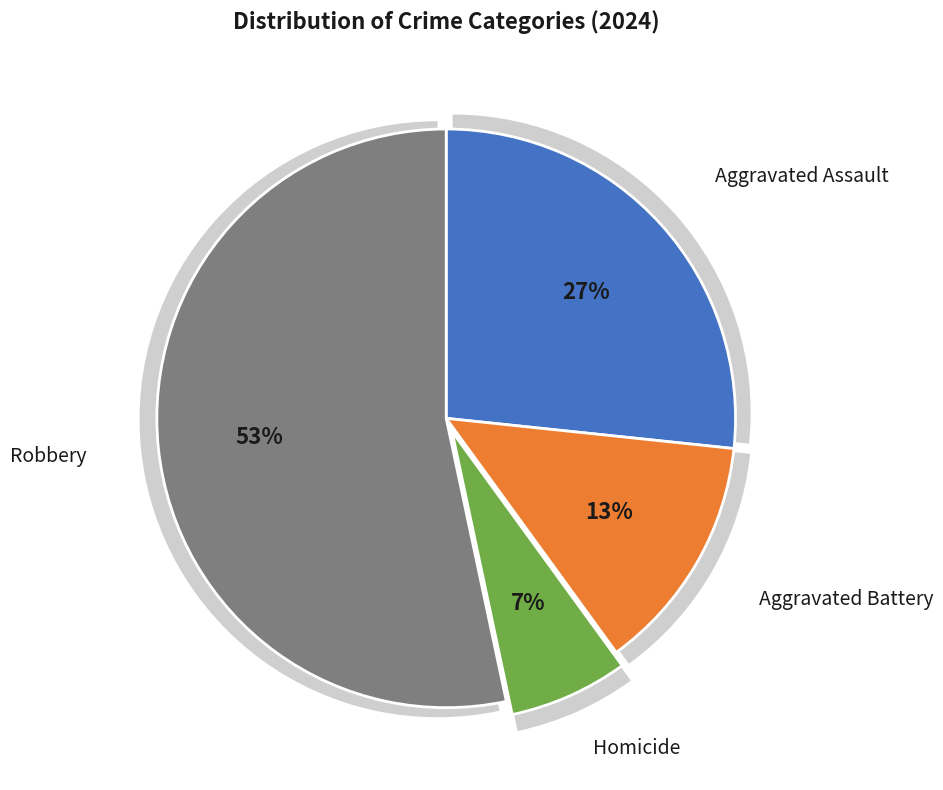

Rank the categories by value from highest to lowest.

Robbery, Aggravated Assault, Aggravated Battery, Homicide